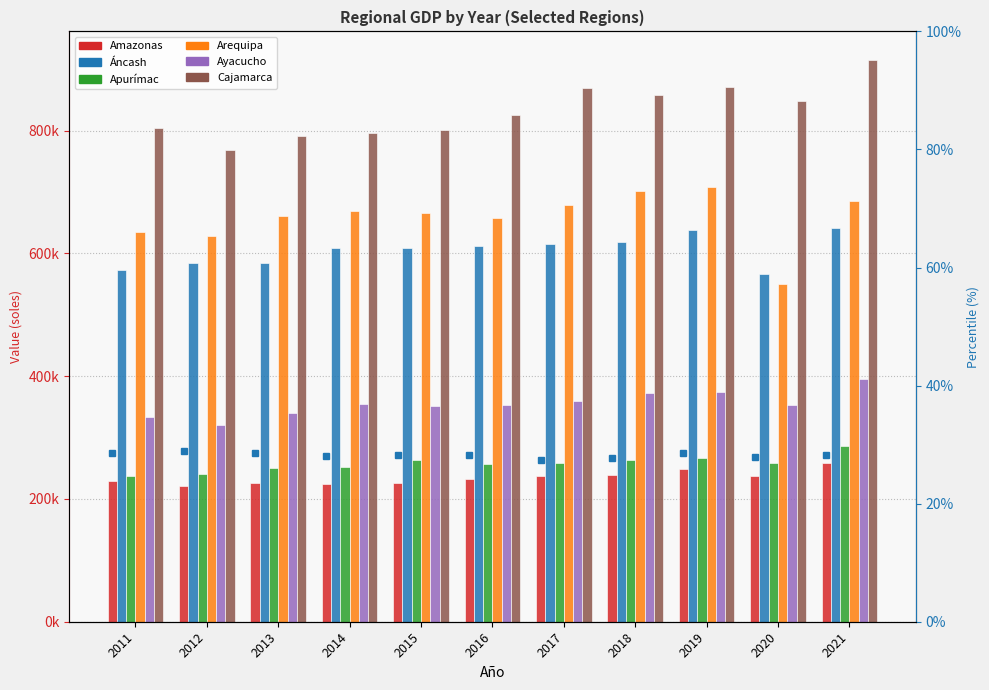

What are all the series names shown in the legend?

Amazonas, Áncash, Apurímac, Arequipa, Ayacucho, Cajamarca